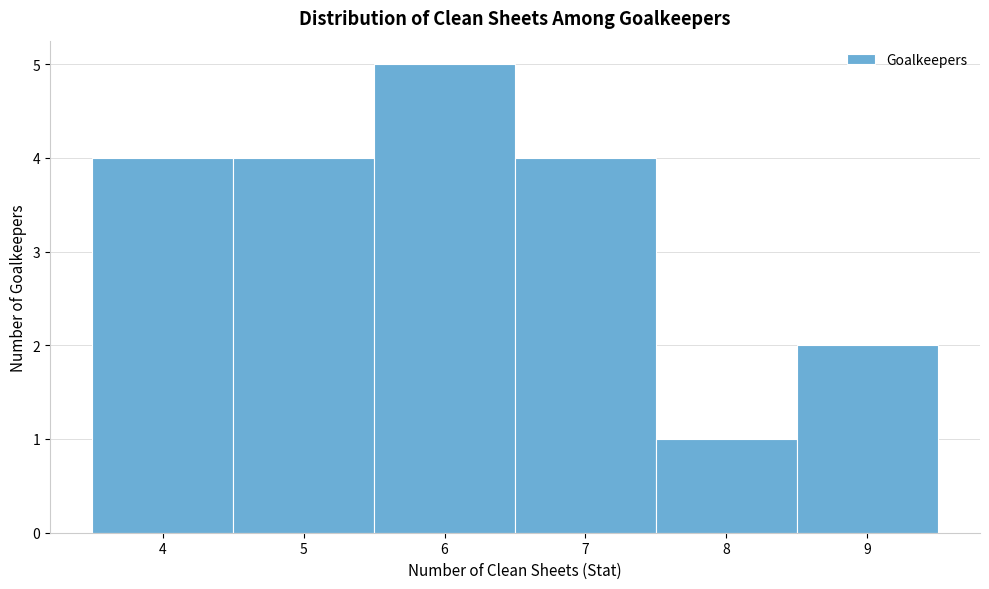

Reading left to right, transcribe this chart: for each bar, give the range it covers on the x-axis and its height. The values are not printed on the chart, so give them approximately, as read against the axis.

3.5 to 4.5: 4
4.5 to 5.5: 4
5.5 to 6.5: 5
6.5 to 7.5: 4
7.5 to 8.5: 1
8.5 to 9.5: 2